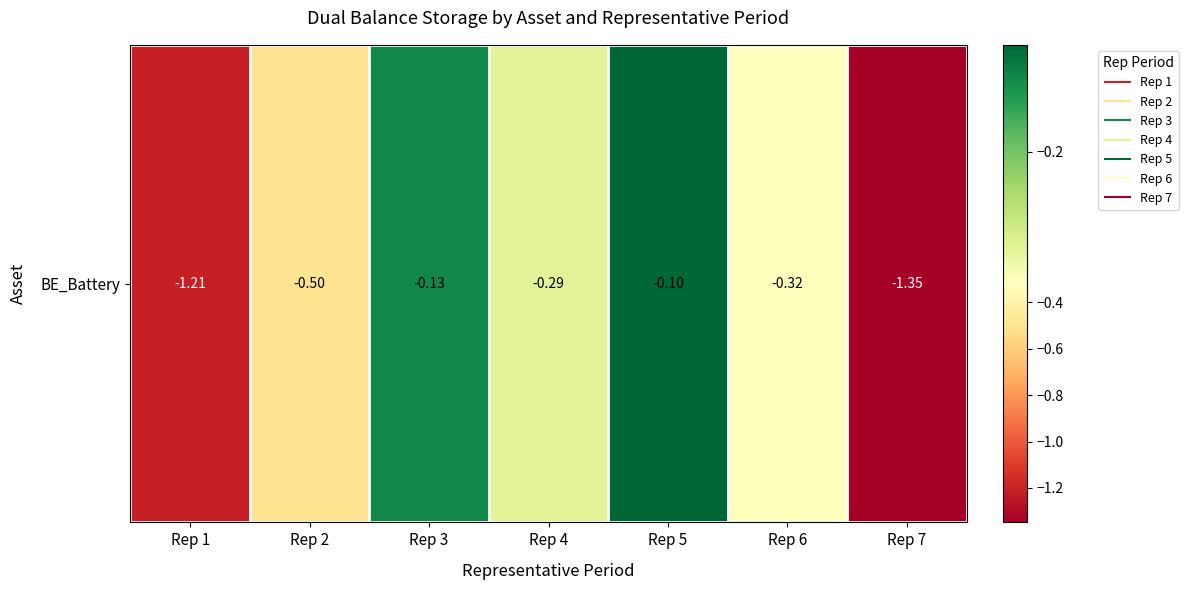

True or false: the data shows -0.1 at Rep 3.

True